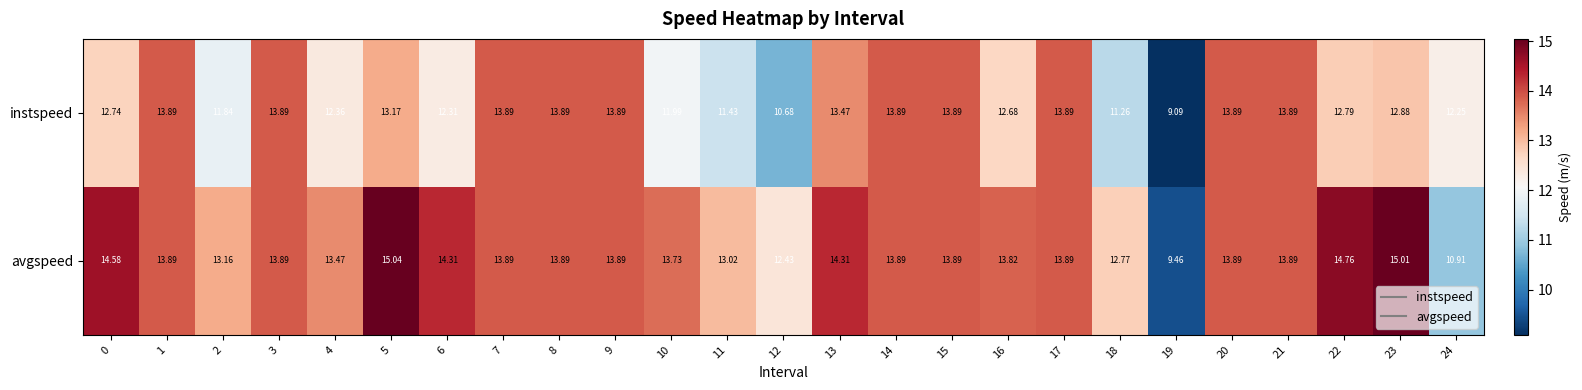

List the series in order of their overall mean, lowest first.

instspeed, avgspeed